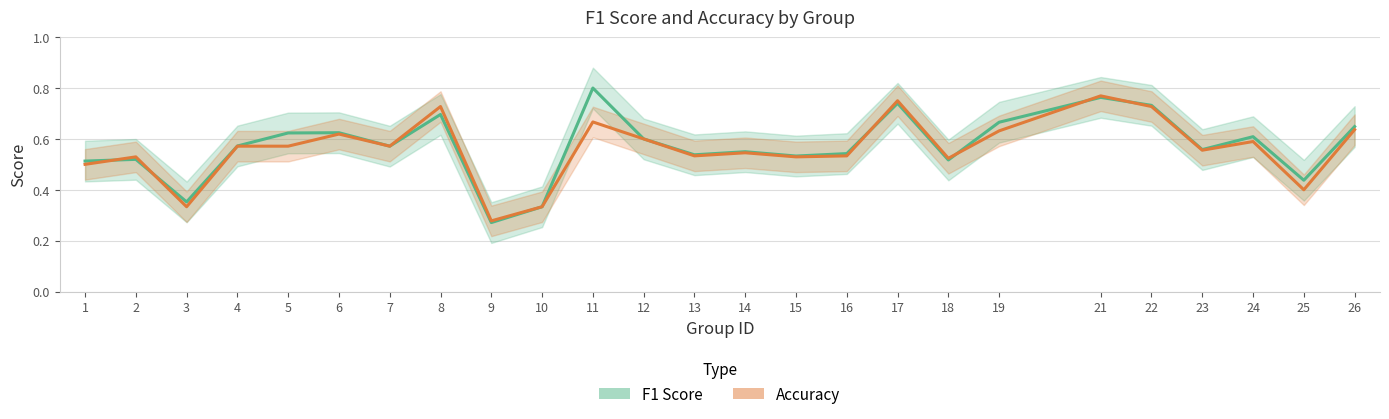

True or false: accuracy has more than 1 interior local peaks.

True